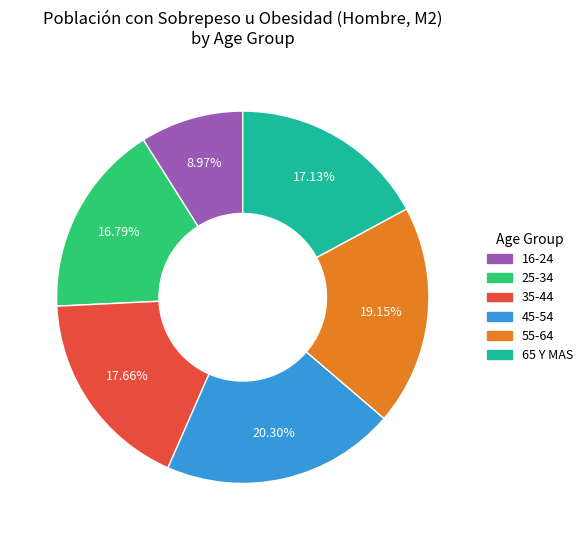

Is 35-44 the majority of the pie?

No